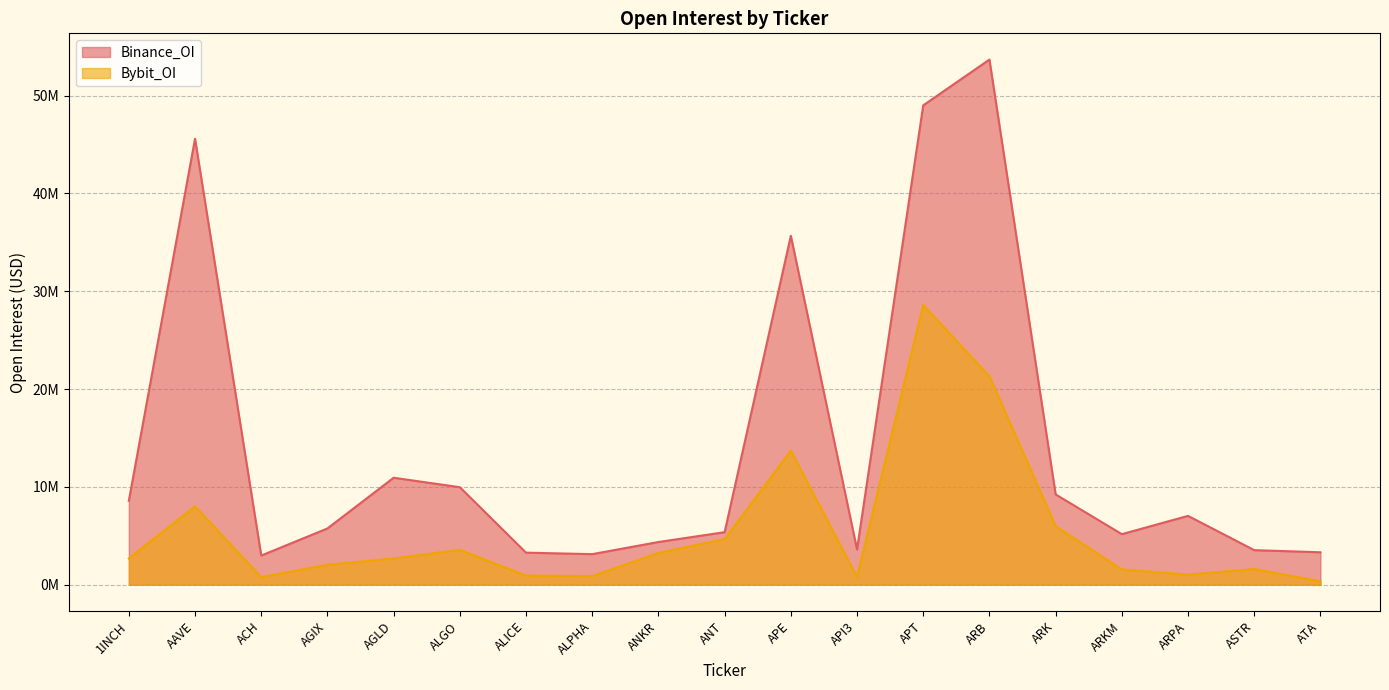

Between ACH and AGIX, which is larger?

AGIX